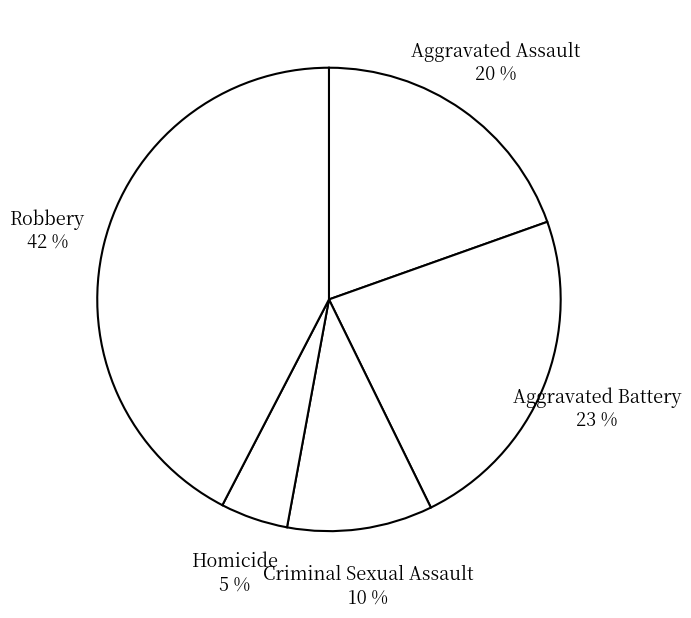

Is there any slice that represents more than half of the pie?

No